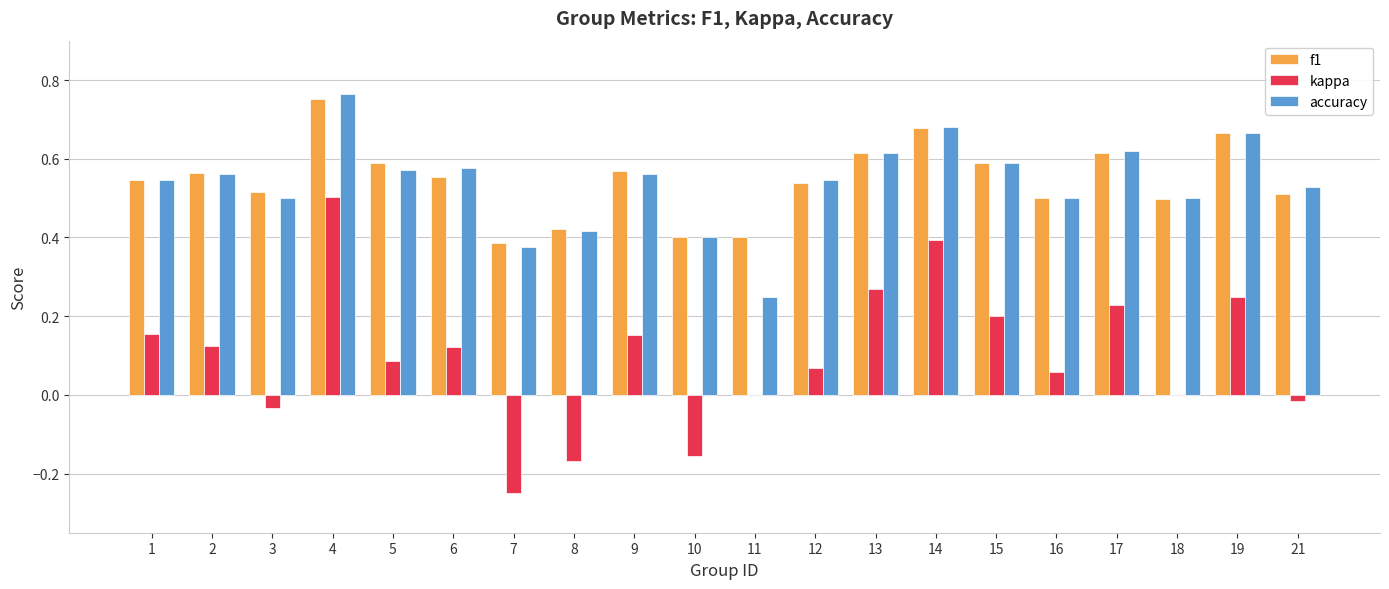

The value of kappa at 15 is 0.3. True or false?

False